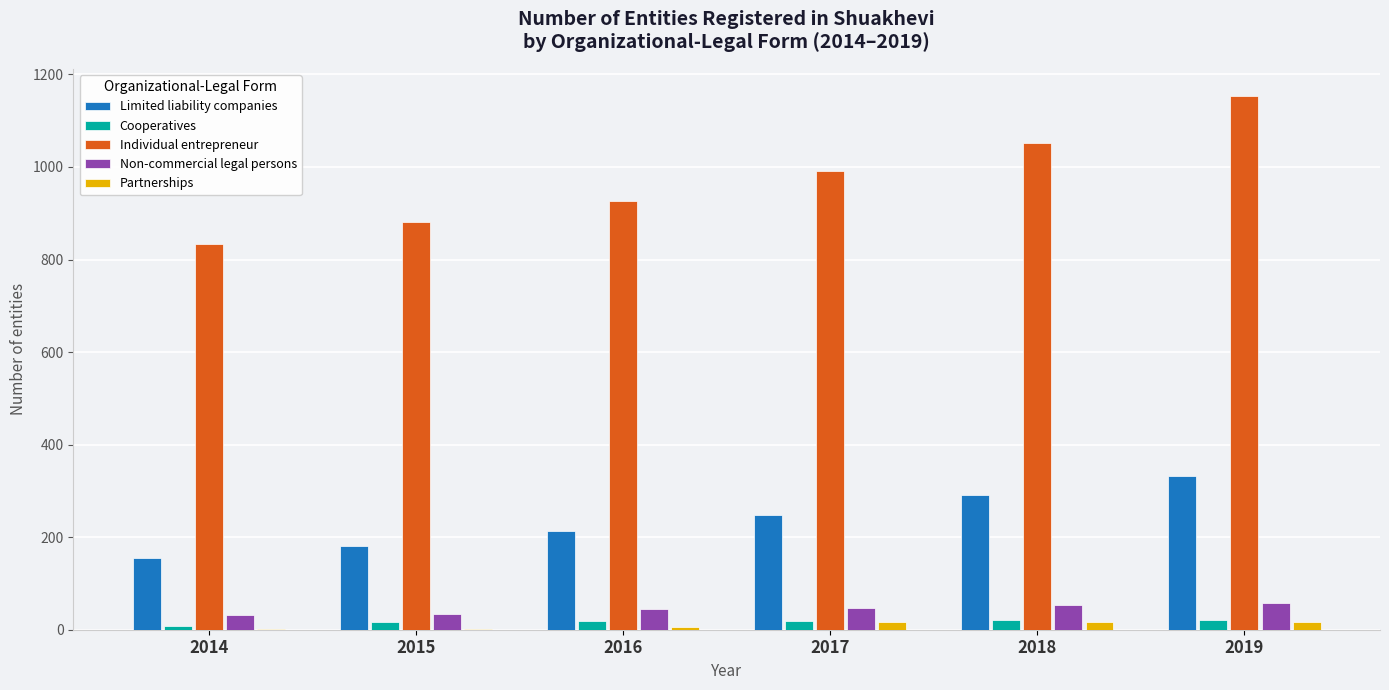

What is the sum of all Limited liability companies values?

1418